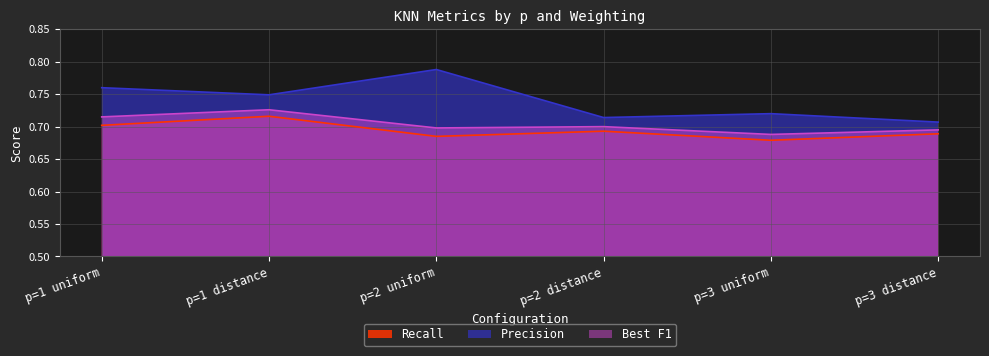

The Best F1 series shows 1.0 at p=2 distance. True or false?

False